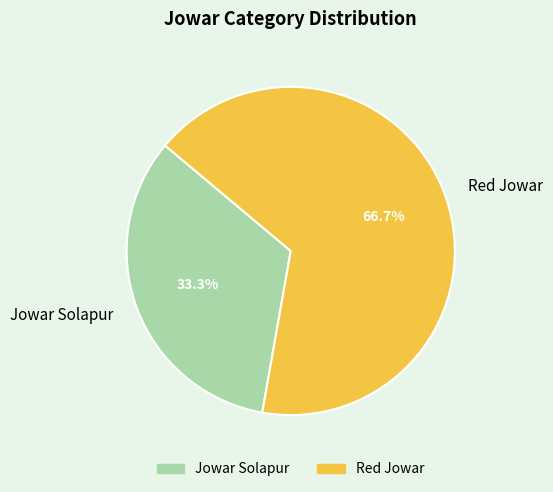

To the nearest percent, what is the average slice percentage?

50%